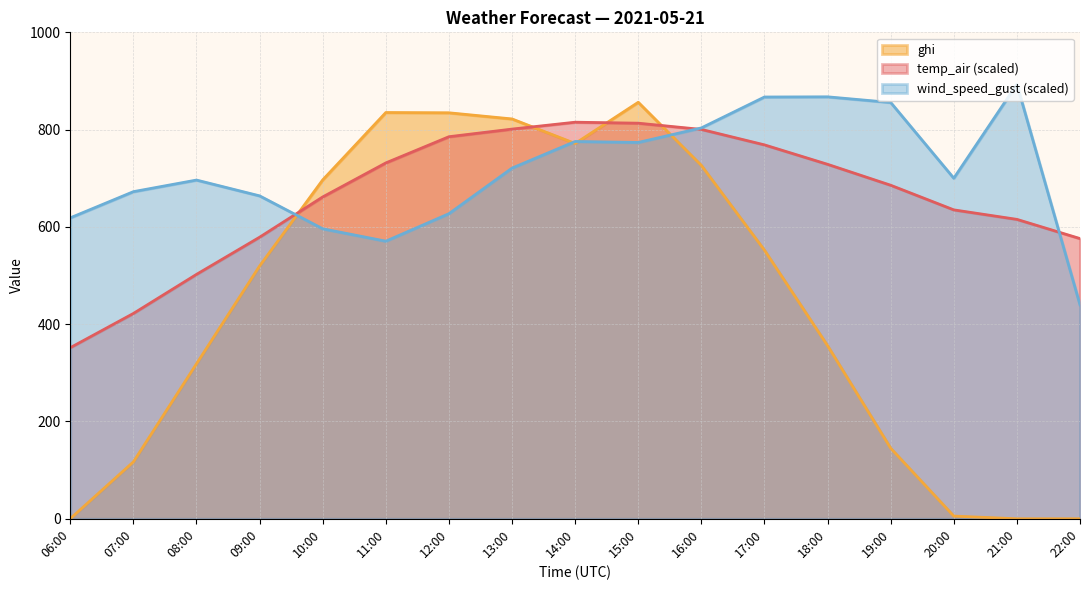

List the labels in order of ghi value, largest first.

15:00, 11:00, 12:00, 13:00, 14:00, 16:00, 10:00, 17:00, 09:00, 18:00, 08:00, 19:00, 07:00, 20:00, 06:00, 21:00, 22:00